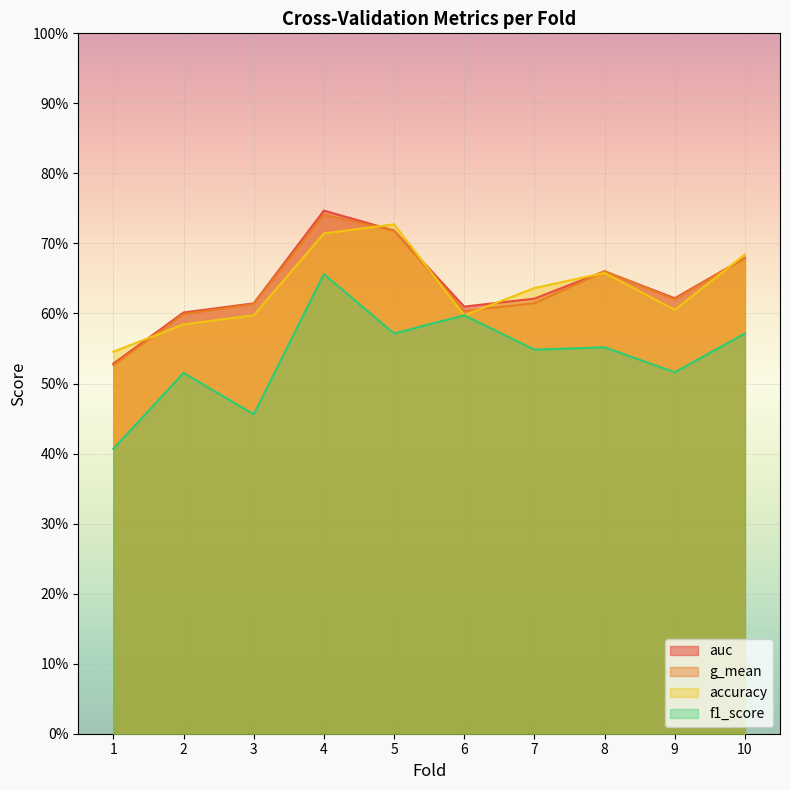

At which category is the sum across all series the highest?

4